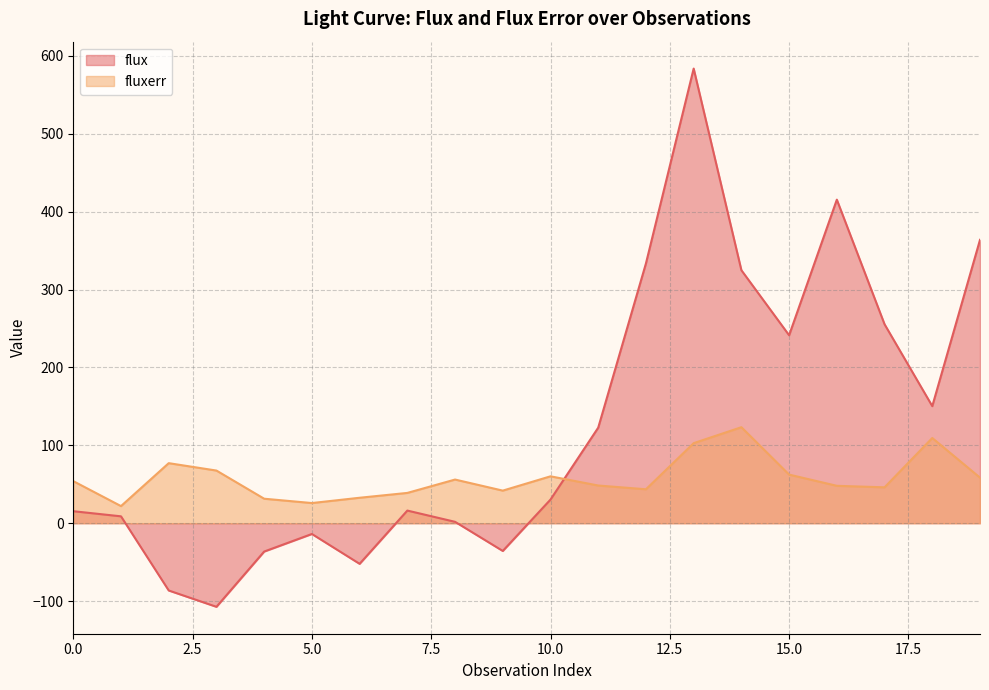

Reading right to left, extract all data points from this chart.

flux: 19=363.8	18=150.3	17=255.4	16=415.4	15=241.3	14=324.8	13=583.6	12=333.5	11=122.7	10=30.3	9=-35.6	8=1.8	7=16.2	6=-52.1	5=-13.8	4=-36.4	3=-107.3	2=-86.4	1=8.8	0=15.4
fluxerr: 19=58.5	18=109.4	17=46.1	16=48.0	15=62.4	14=123.2	13=102.8	12=43.6	11=48.4	10=60.2	9=41.8	8=56.1	7=38.9	6=32.7	5=25.9	4=31.5	3=67.6	2=77.1	1=22.0	0=54.0